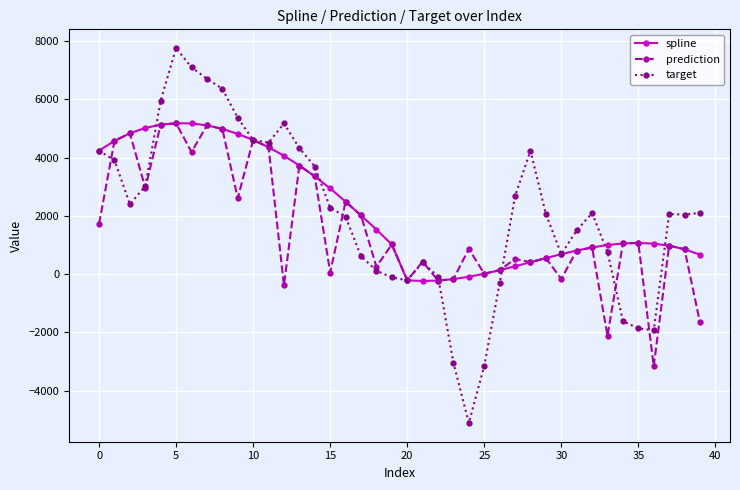

What is the average value of the target series?

2080.6